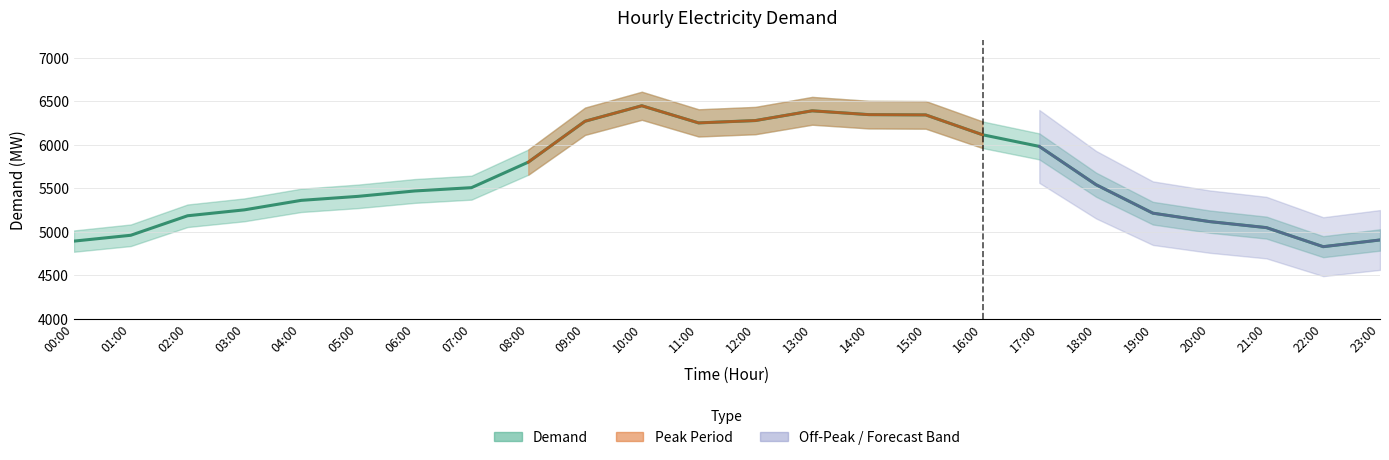

Where is the first local minimum?

11